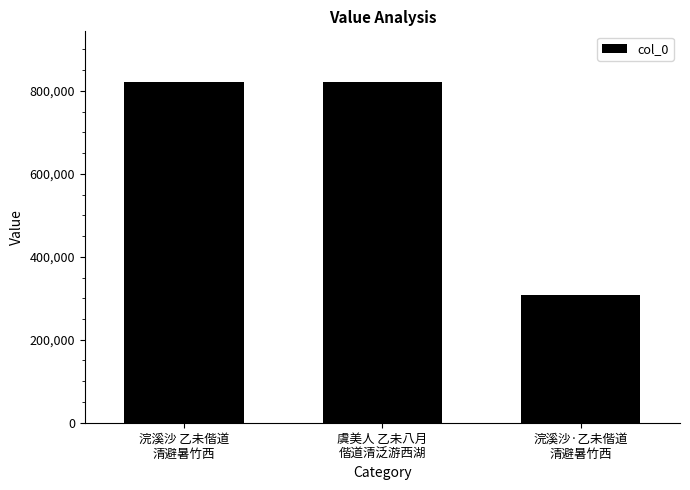

What is the difference between the maximum and minimum values?

513128